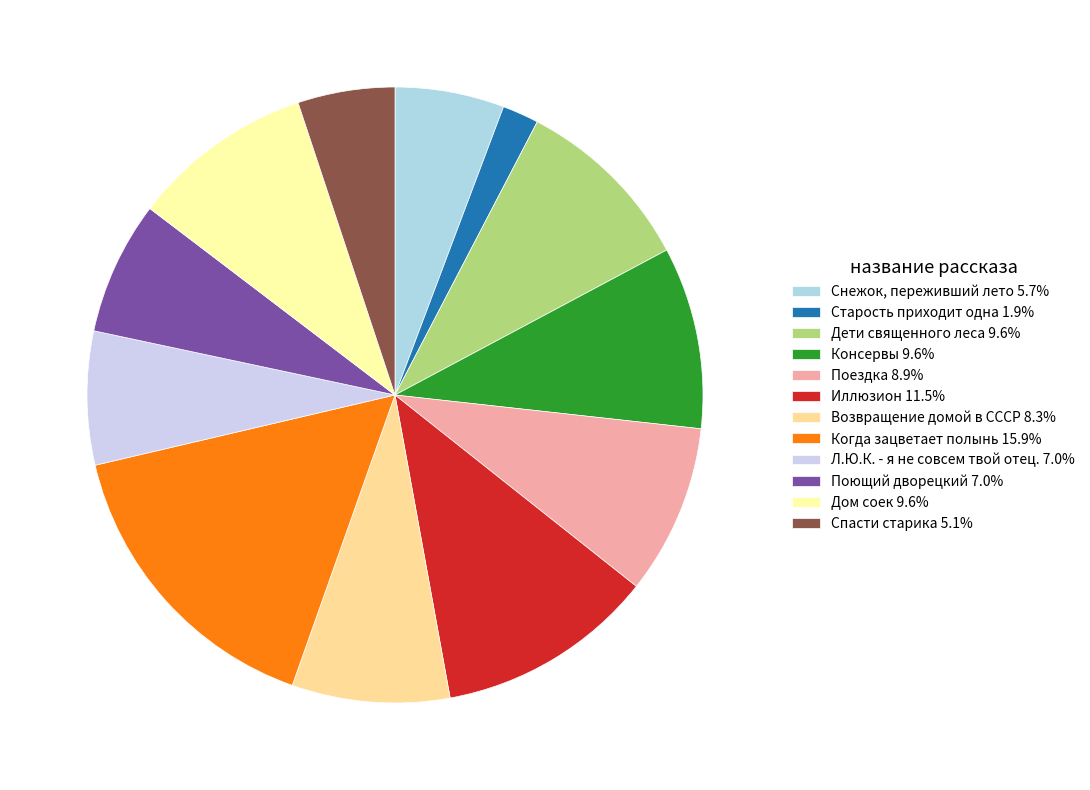

Which slice is the smallest?

Старость приходит одна